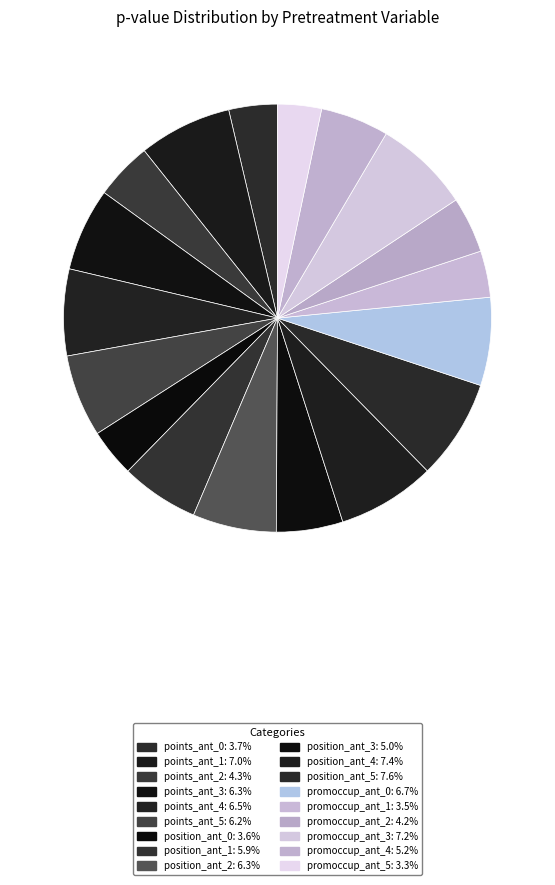

How many segments does this pie chart have?

18